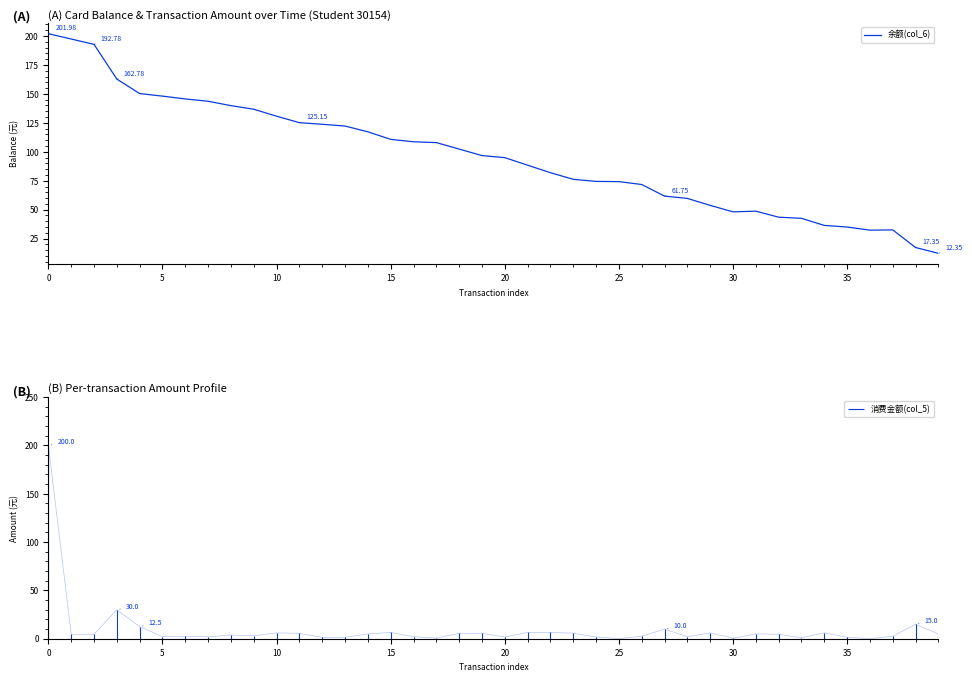

The value at 33 is 42.5. True or false?

True